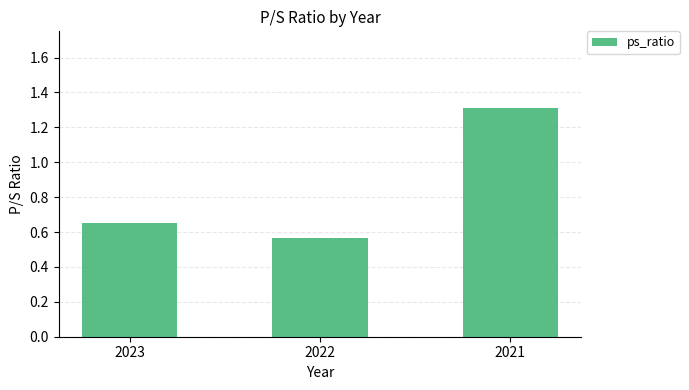

How many bars are there in total?

3